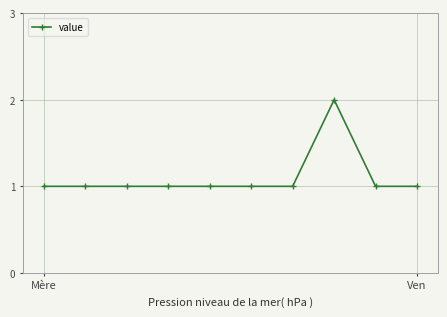

True or false: there are more than 0 points higher than both neighbors.

True